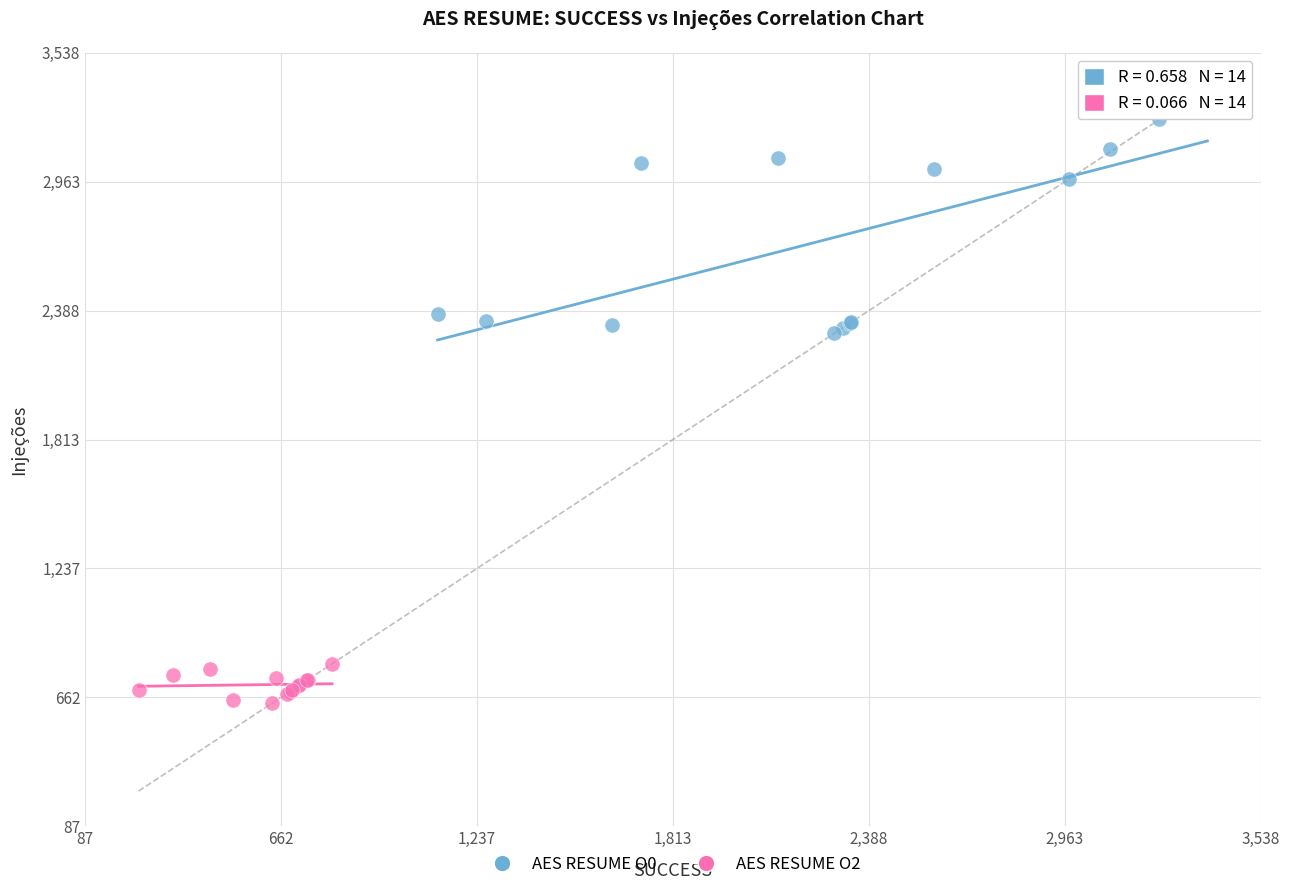

Which series has the largest Y range (max minus min)?

AES RESUME O0